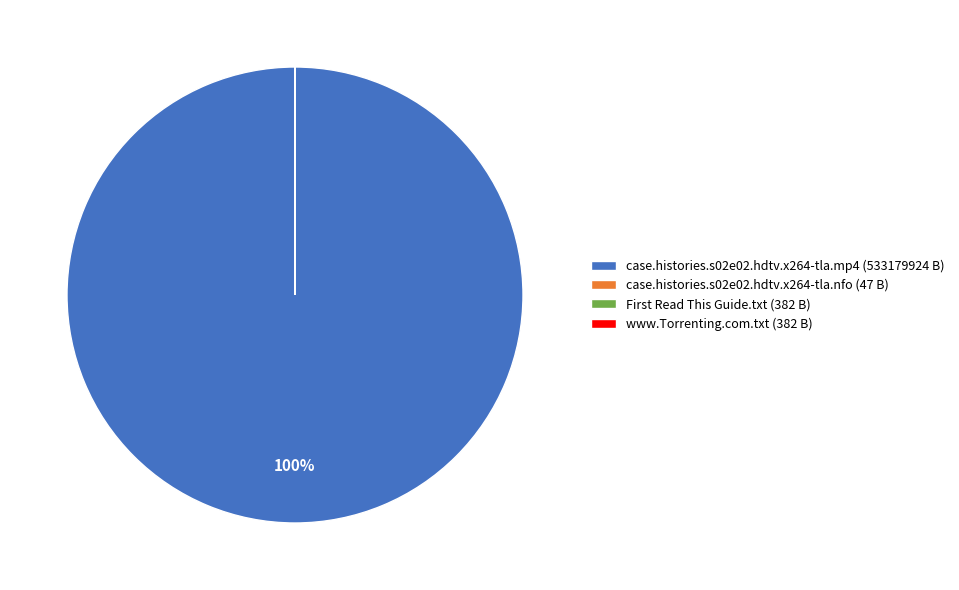

What percentage is the case.histories.s02e02.hdtv.x264-tla.mp4 (533179924 B) slice, to the nearest percent?

100%